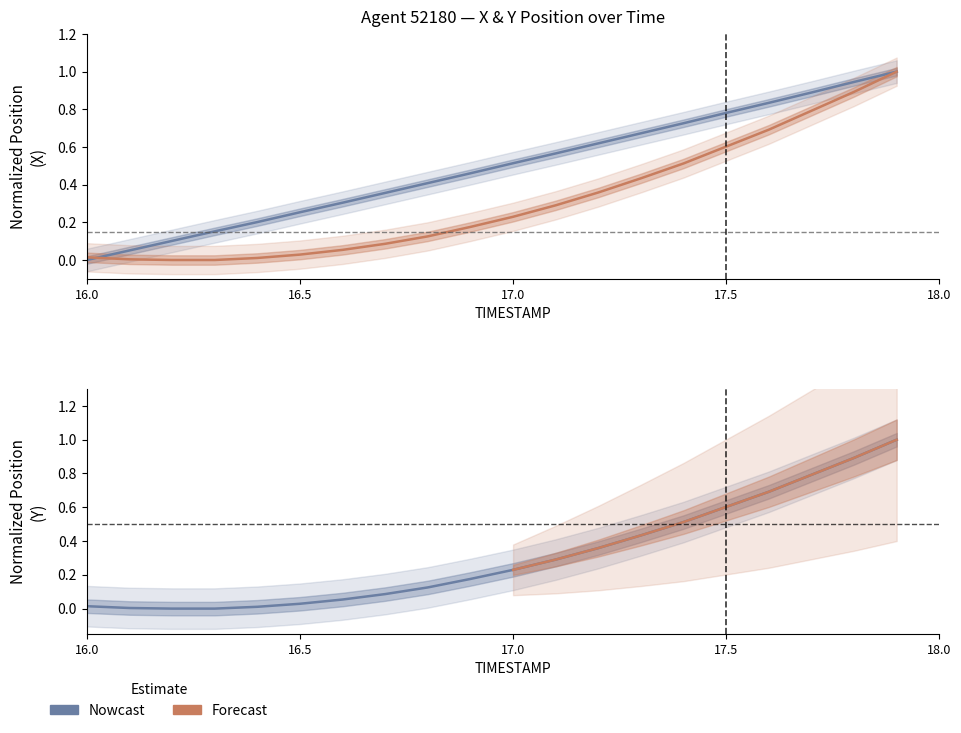

What is the difference between the highest and lowest values at 16.5?

0.2